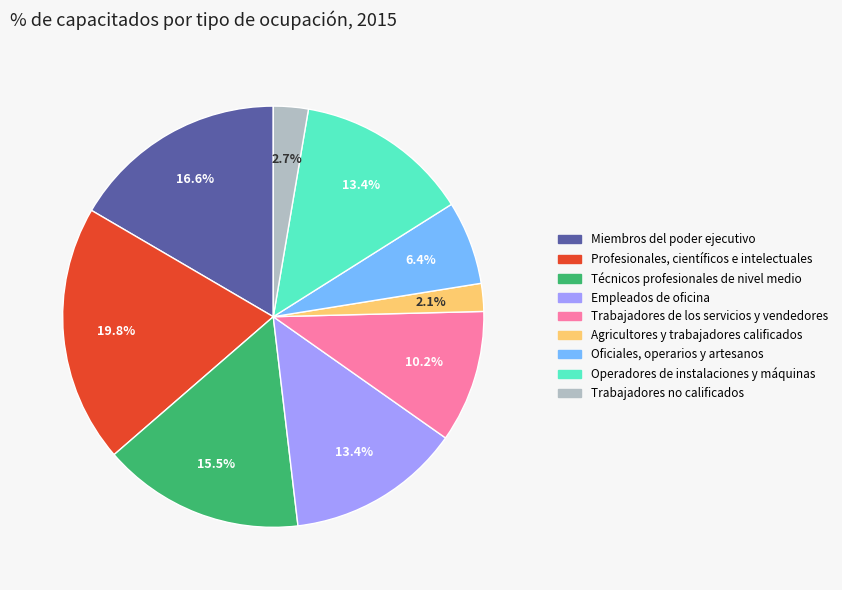

To the nearest percent, what is the average slice percentage?

11%